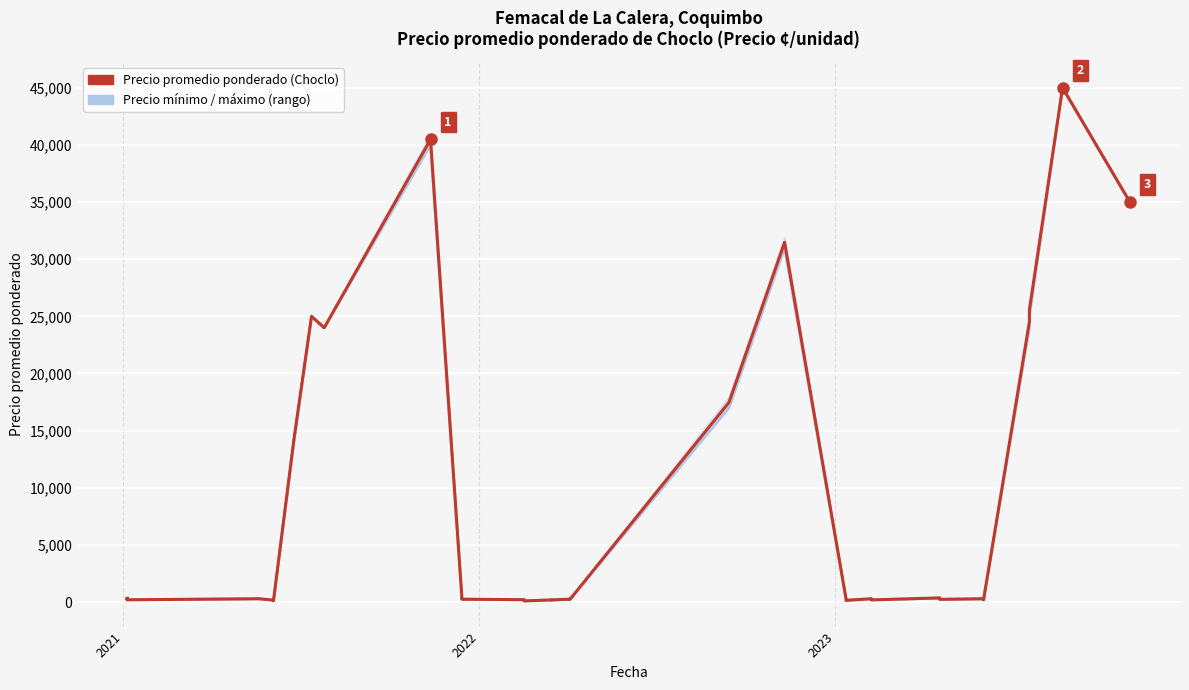

True or false: Precio mínimo has more than 0 points higher than both neighbors.

True